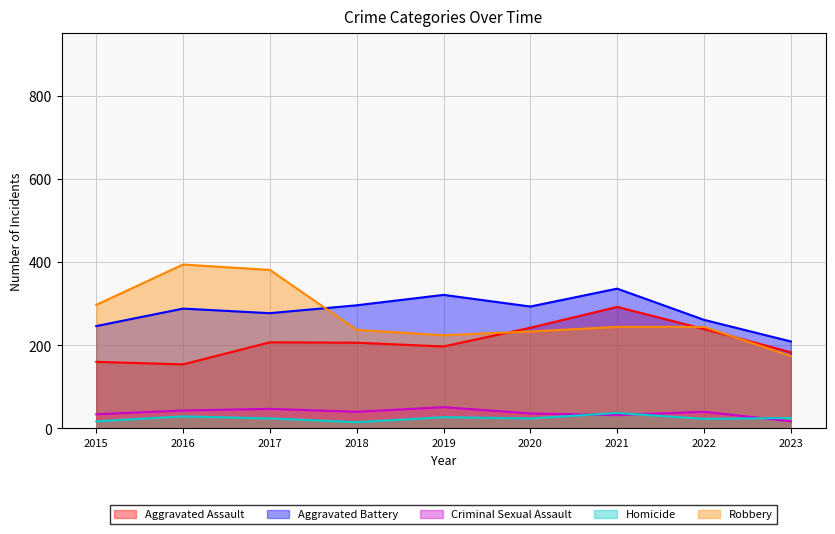

Rank the series by their maximum value, from highest to lowest.

Robbery, Aggravated Battery, Aggravated Assault, Criminal Sexual Assault, Homicide